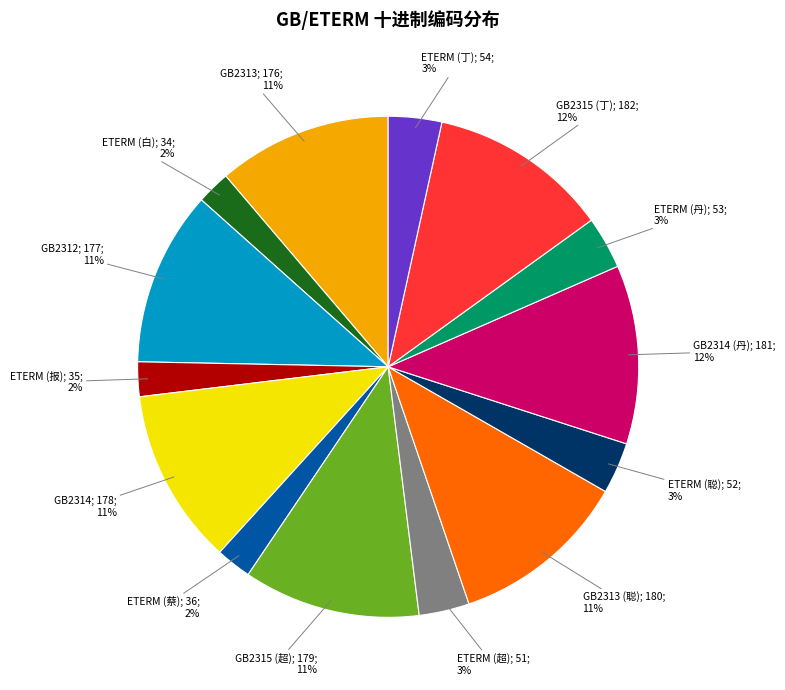

To the nearest percent, what is the average slice percentage?

7%